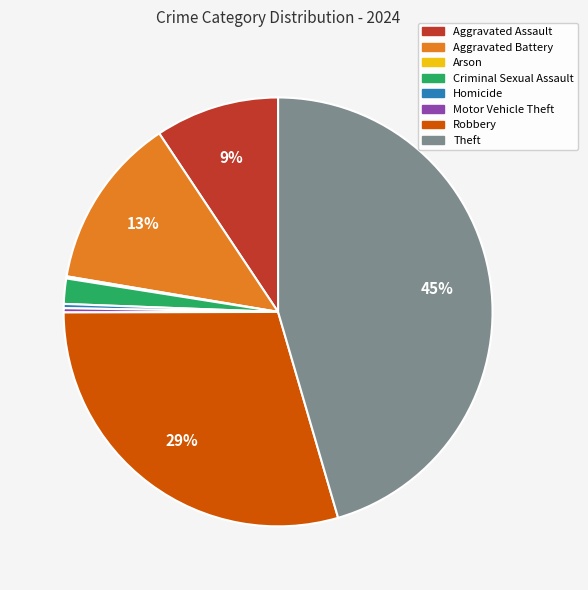

Do Motor Vehicle Theft and Criminal Sexual Assault together represent more than half of the pie?

No